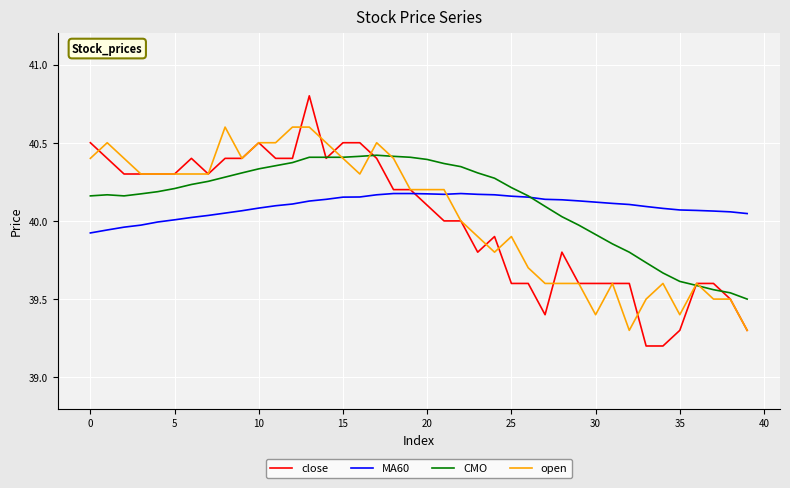

List the series in order of their peak value, lowest first.

MA60, CMO, open, close